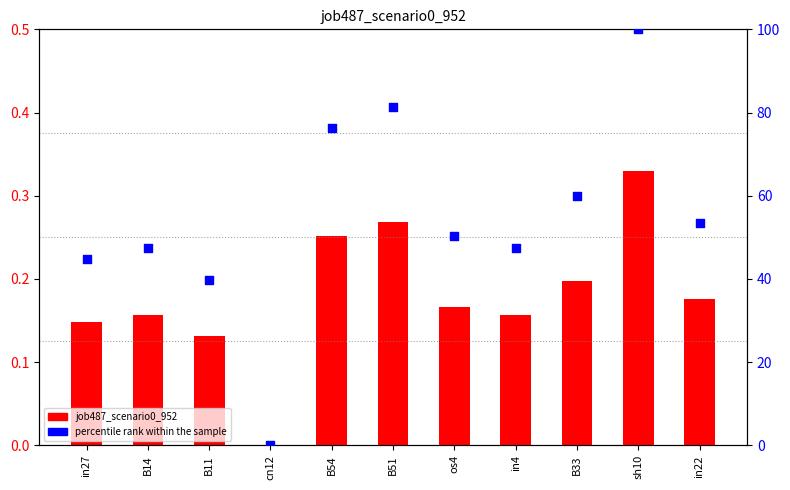

Which series contains the highest Y value?

percentile rank within the sample